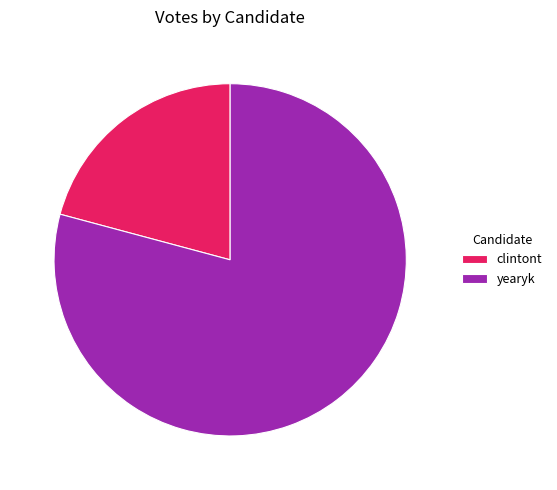

Which has a higher value, yearyk or clintont?

yearyk